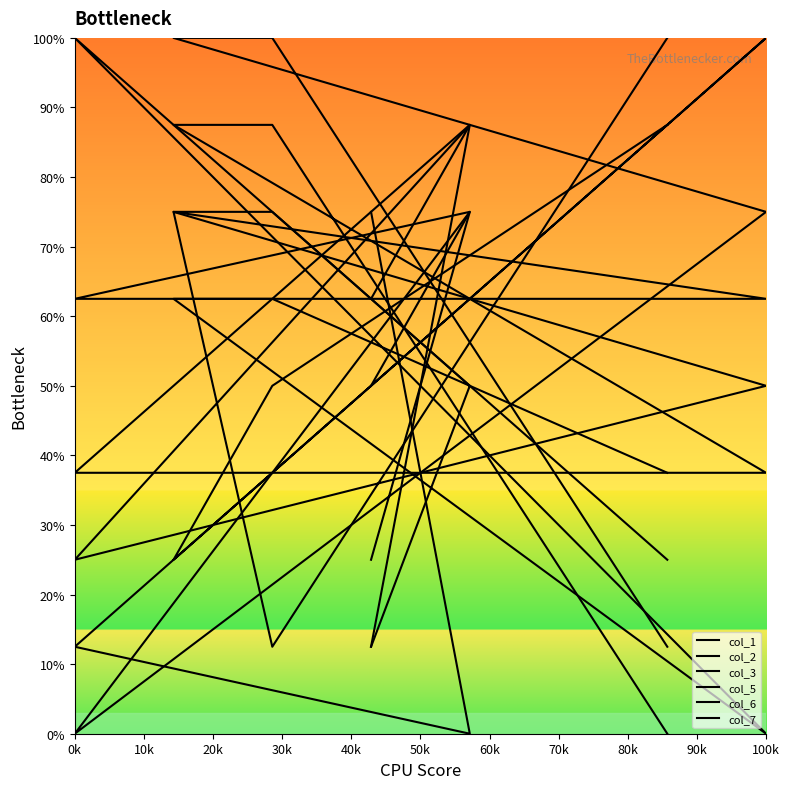

At which label does col_3 first exceed 50?

10k